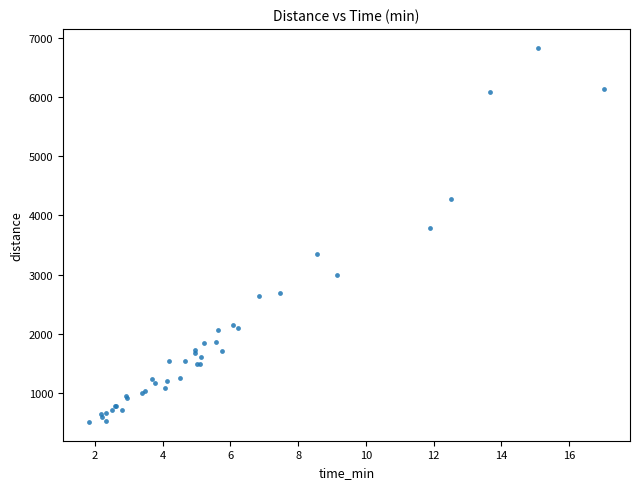

What Y value in the scatter plot is closest to 3671?

3781.1